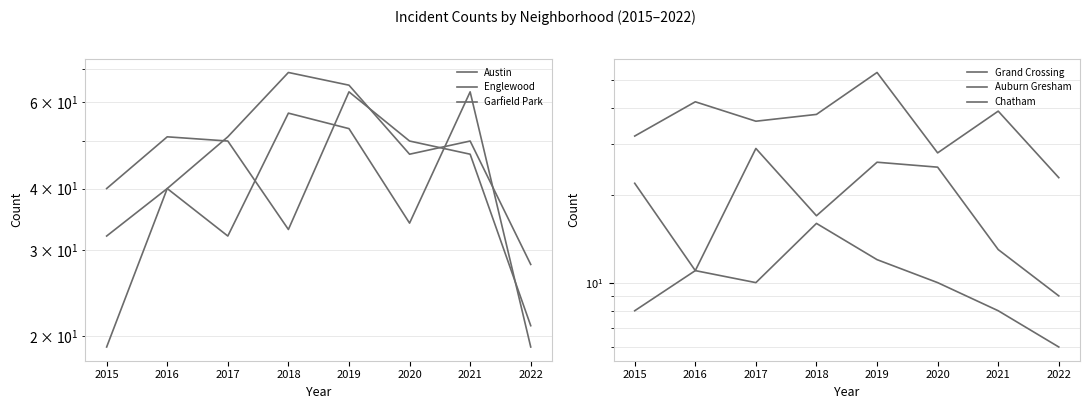

Reading left to right, list all the values displayed in this chart.

Austin: 32	40	32	57	53	34	63	19
Englewood: 40	51	50	33	63	50	47	21
Garfield Park: 19	40	51	69	65	47	50	28
Grand Crossing: 32	42	36	38	53	28	39	23
Auburn Gresham: 22	11	10	16	12	10	8	6
Chatham: 8	11	29	17	26	25	13	9